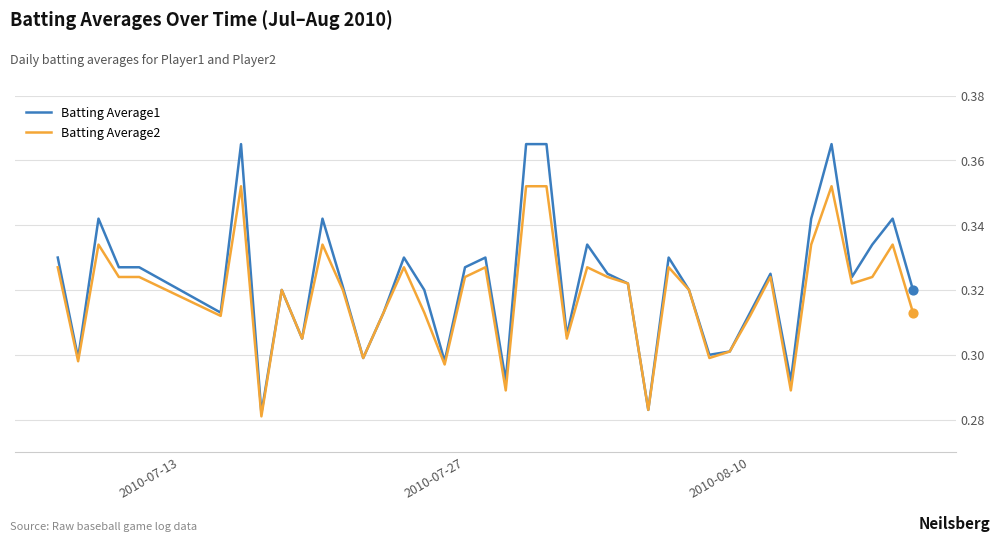

Which series has the largest total across all categories?

Batting Average1